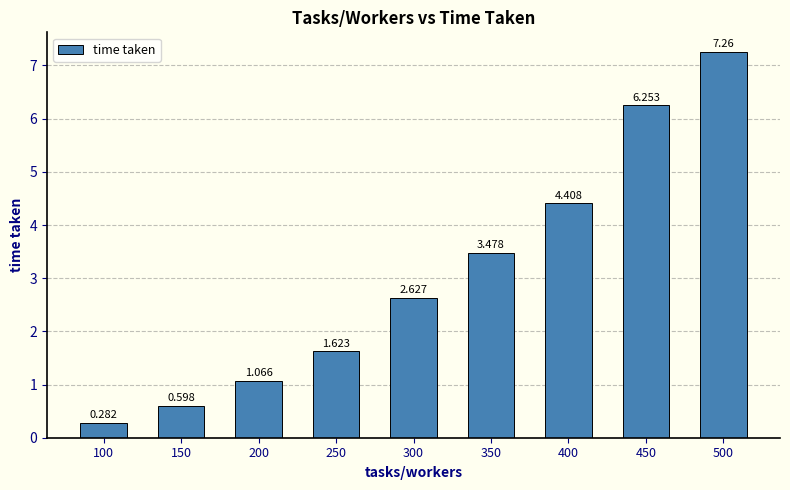

List the labels in order of value, largest first.

500, 450, 400, 350, 300, 250, 200, 150, 100